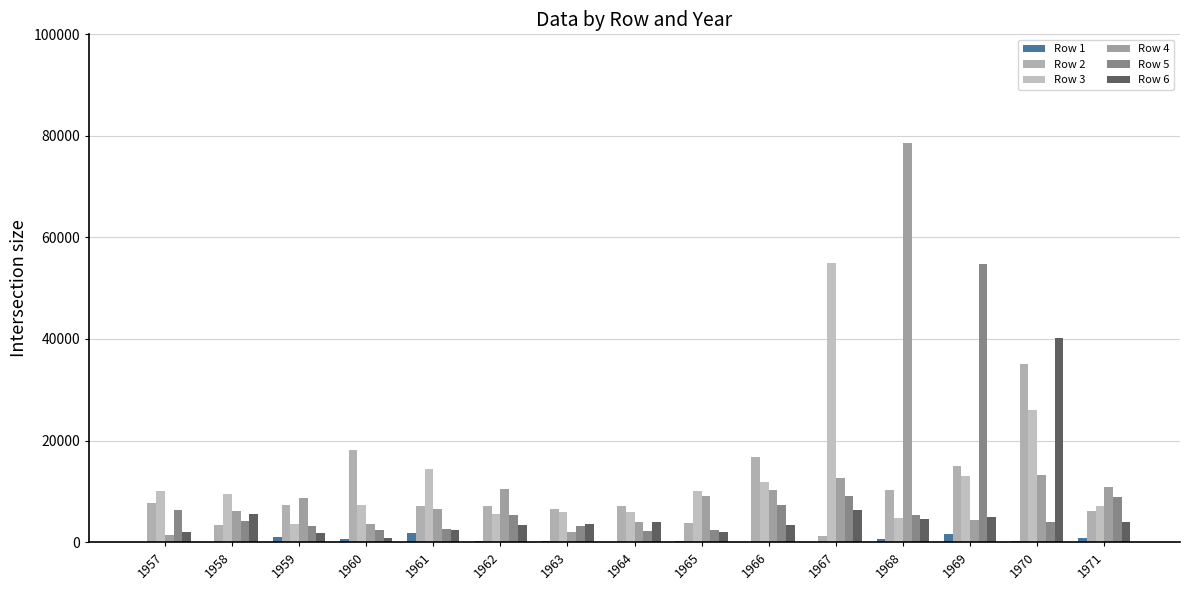

What are all the series names shown in the legend?

Row 1, Row 2, Row 3, Row 4, Row 5, Row 6